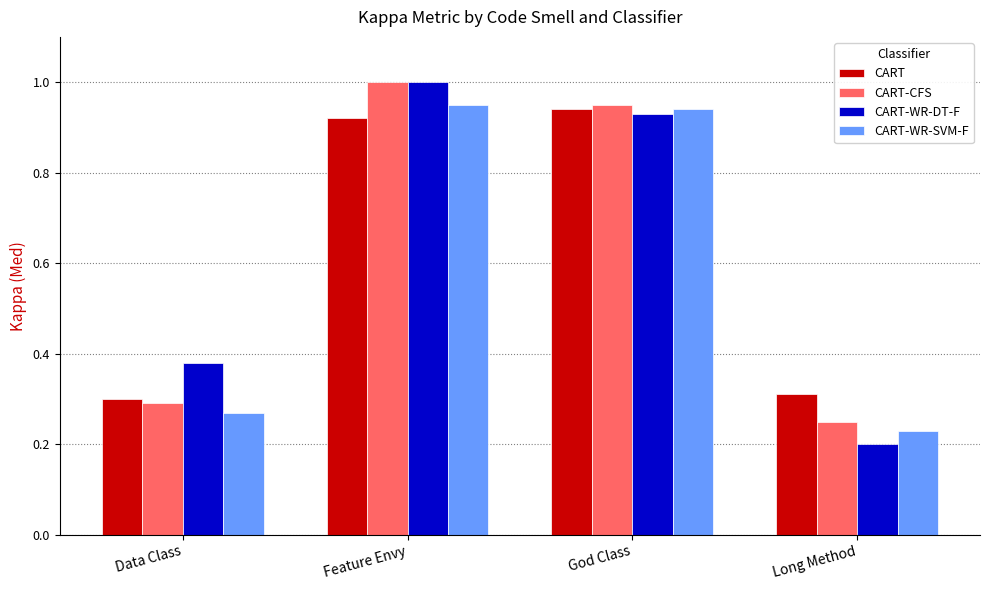

What is the total value across all series at God Class?

3.8